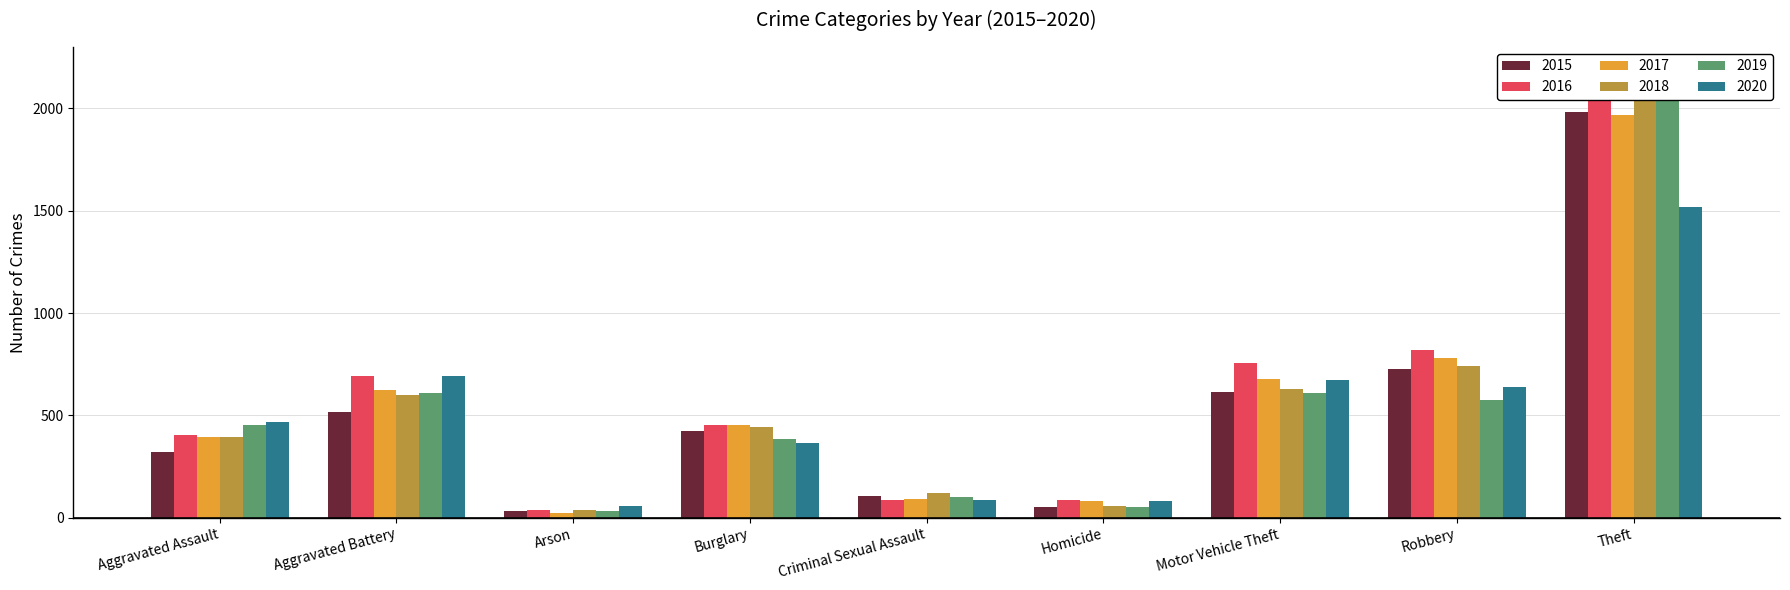

Is the value of 2017 at Motor Vehicle Theft greater than the value of 2020 at Criminal Sexual Assault?

Yes